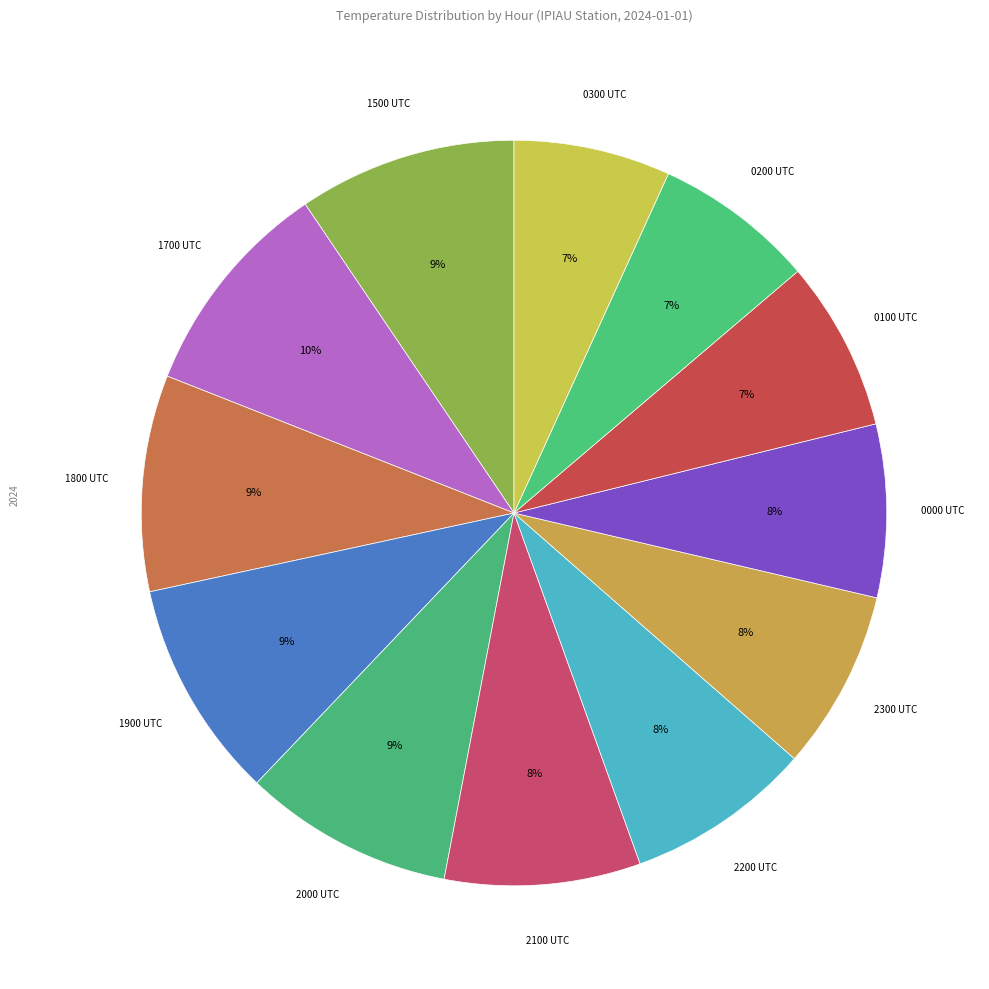

How many segments does this pie chart have?

12